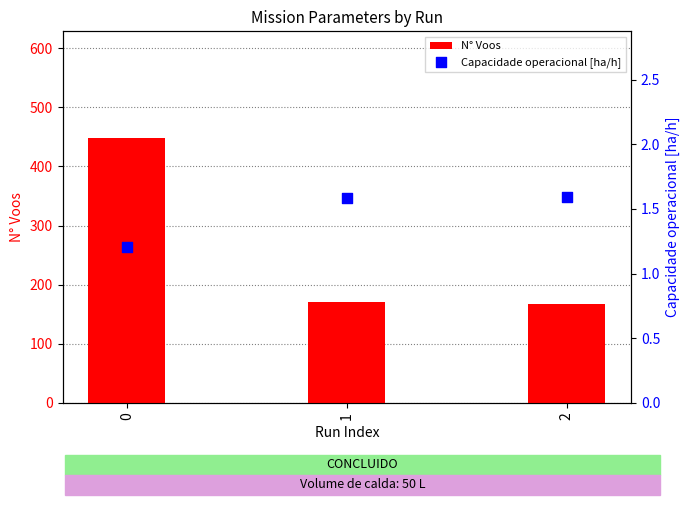

Which series has the largest total across all categories?

N° Voos